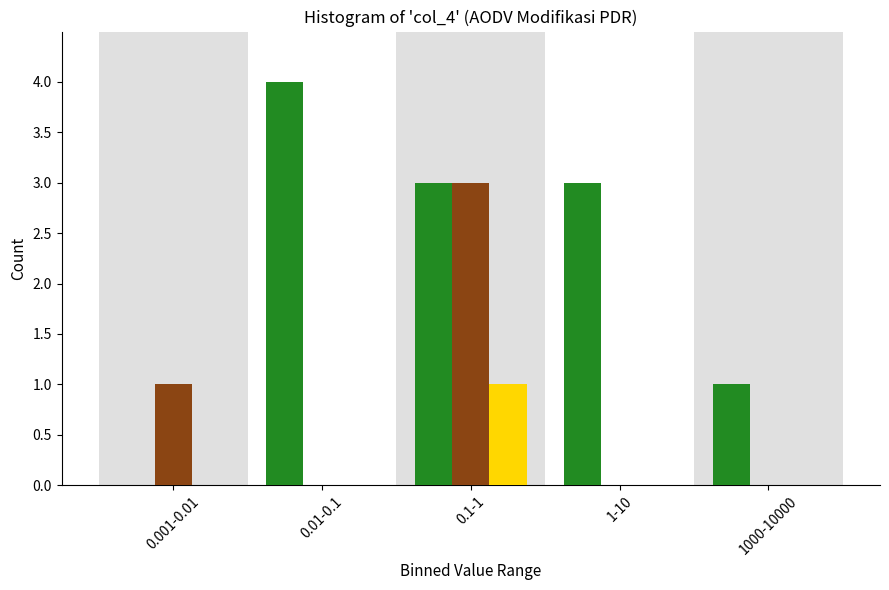

What is the total value across all series at 0.1-1?

7